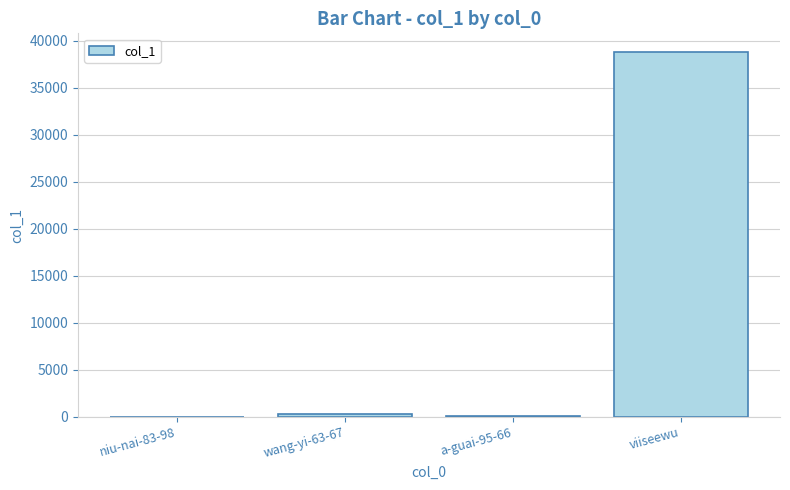

What is the sum of all values?

39328